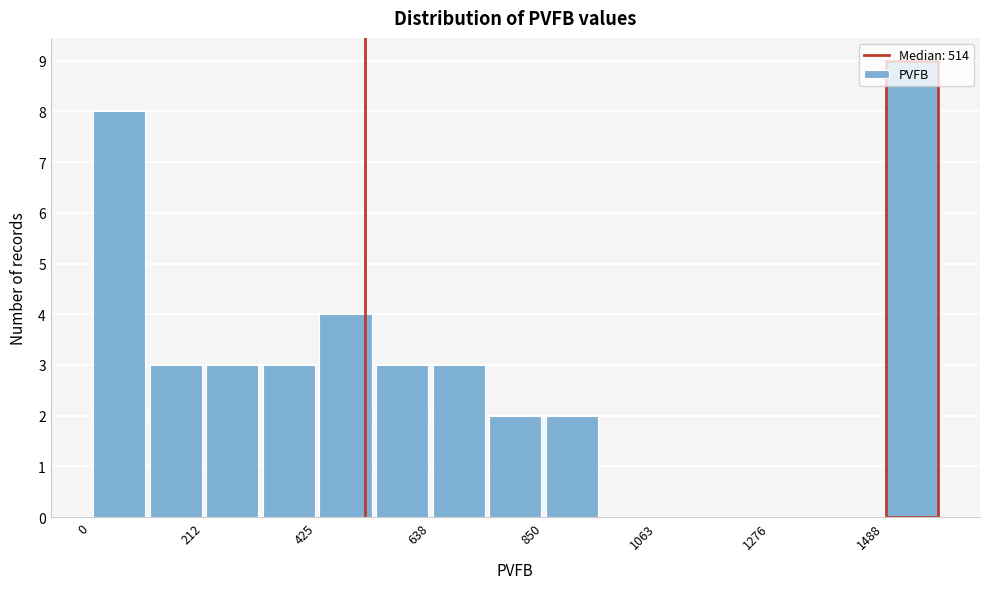

Around what value on the x-axis is the tallest bar? Give the approximate position of its centre, as read against the axis.

1550